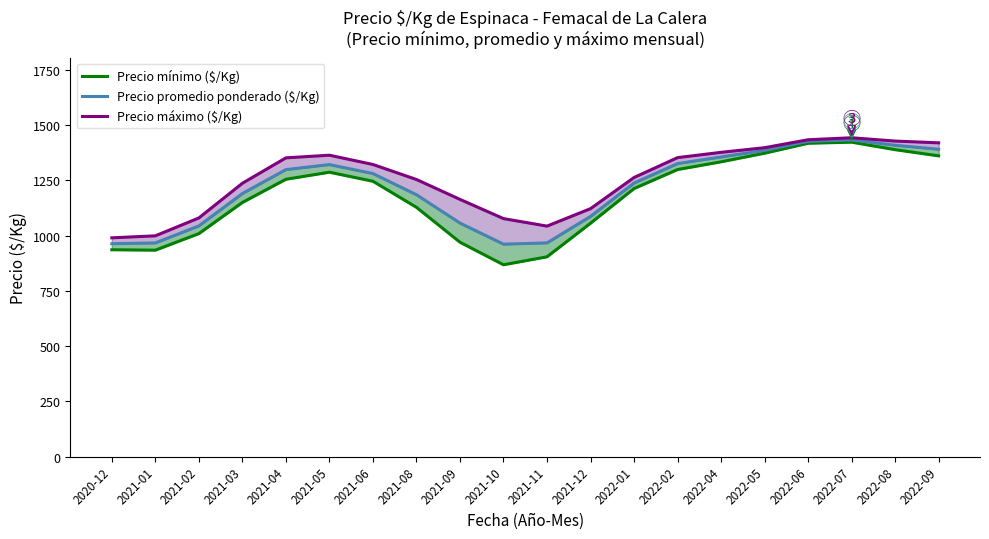

Which series has the widest spread of values?

Precio mínimo ($/Kg)